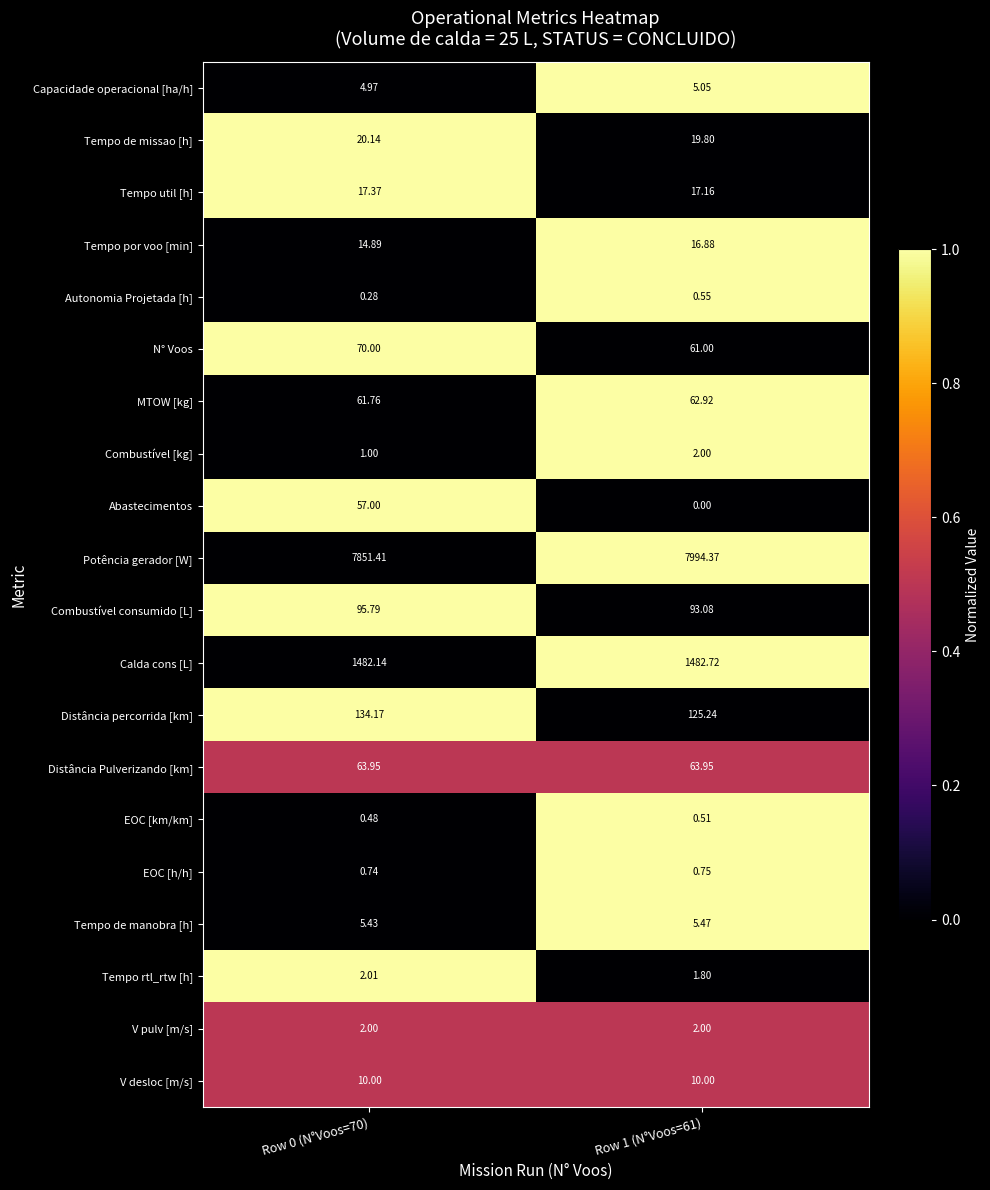

Is the value of Abastecimentos at Row 0 (N°Voos=70) greater than the value of V pulv [m/s] at Row 1 (N°Voos=61)?

Yes